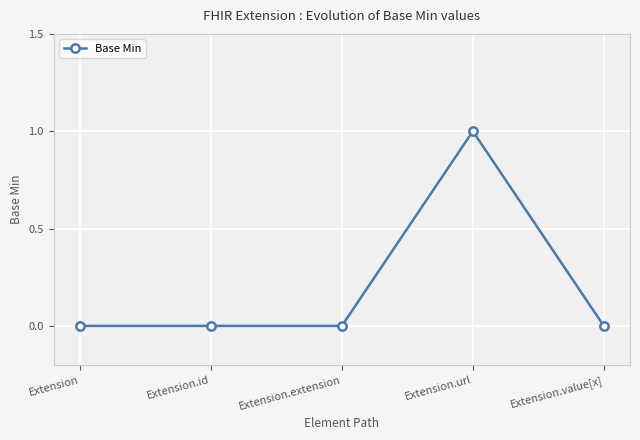

Which category has the highest value across all series?

Extension.url